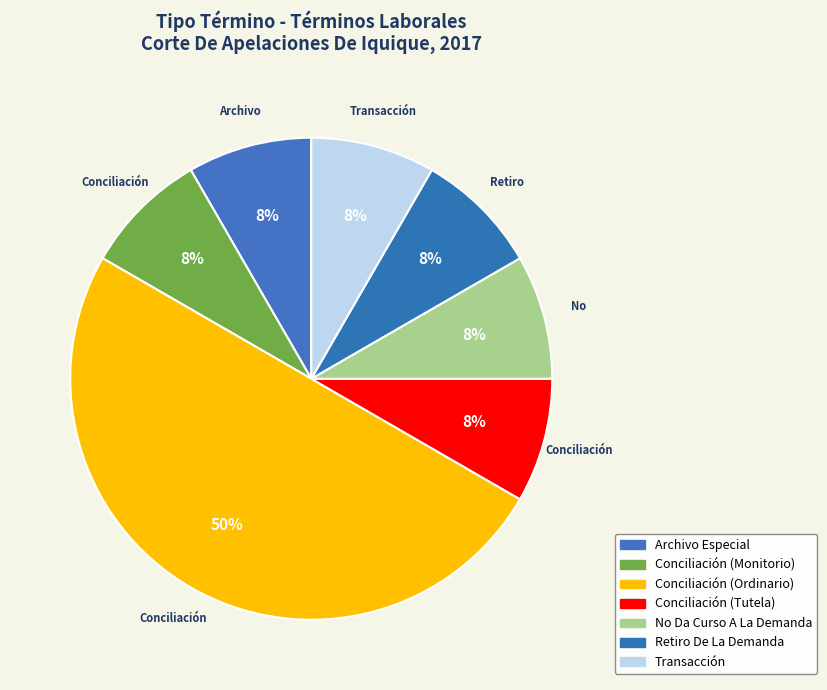

How many segments does this pie chart have?

7